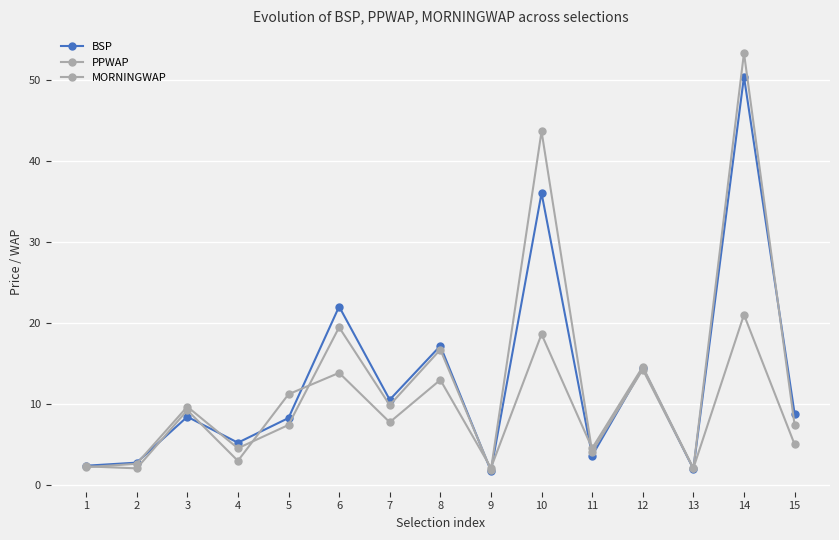

Reading left to right, transcribe all the data shown in this chart.

BSP: 1=2.4	2=2.7	3=8.4	4=5.2	5=8.2	6=22.0	7=10.5	8=17.1	9=1.7	10=36.0	11=3.6	12=14.4	13=2.0	14=50.4	15=8.8
PPWAP: 1=2.2	2=2.6	3=9.6	4=4.5	5=7.4	6=19.4	7=9.8	8=16.7	9=1.8	10=43.6	11=4.1	12=14.2	13=2.0	14=53.3	15=7.4
MORNINGWAP: 1=2.3	2=2.0	3=9.2	4=3.0	5=11.2	6=13.8	7=7.7	8=12.9	9=2.1	10=18.6	11=4.5	12=14.6	13=2.1	14=21.0	15=5.0